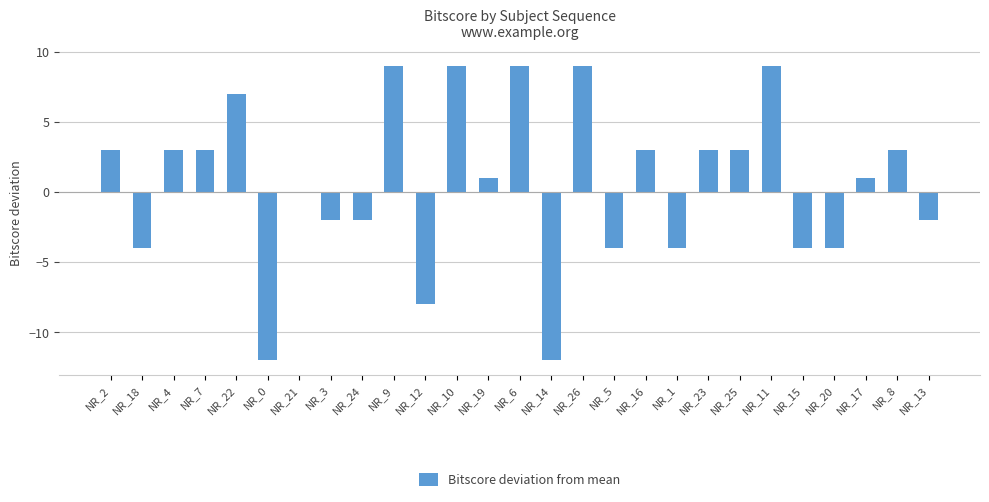

Between NR_13 and NR_8, which is larger?

NR_8